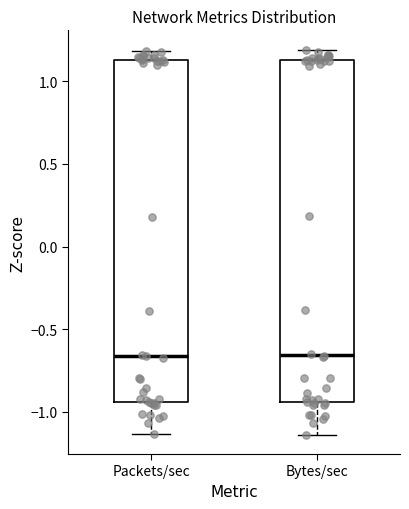

Reading left to right, read every box against the y-axis: the position of its median line, the range the box covers, and the ends of its whiskers. The values are not printed on the chart, so give them approximately, as read against the axis.

Packets/sec: median -0.65, box -0.95 to 1.15, whiskers -1.15 to 1.20
Bytes/sec: median -0.65, box -0.95 to 1.15, whiskers -1.15 to 1.20